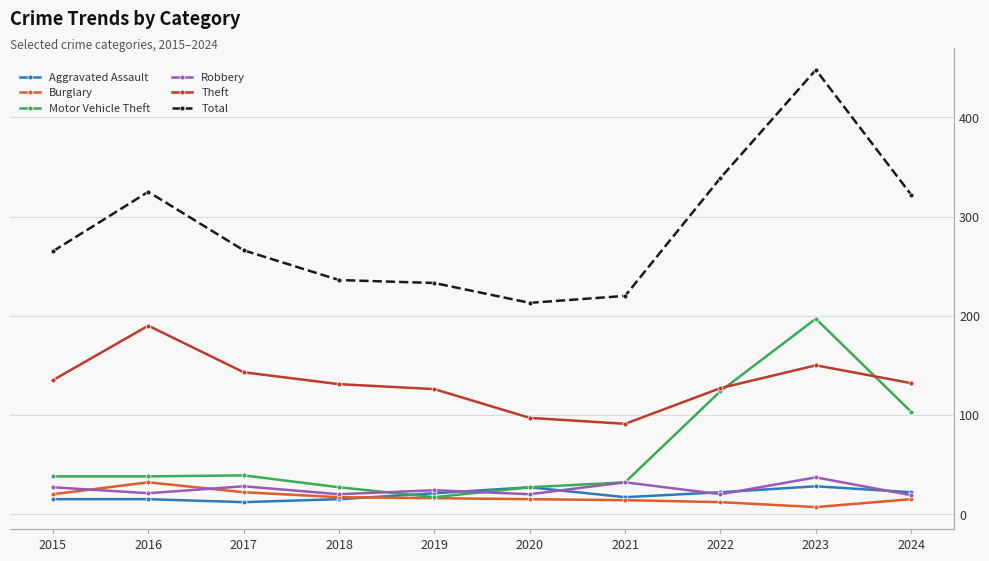

Rank the series by their maximum value, from lowest to highest.

Aggravated Assault, Burglary, Robbery, Theft, Motor Vehicle Theft, Total